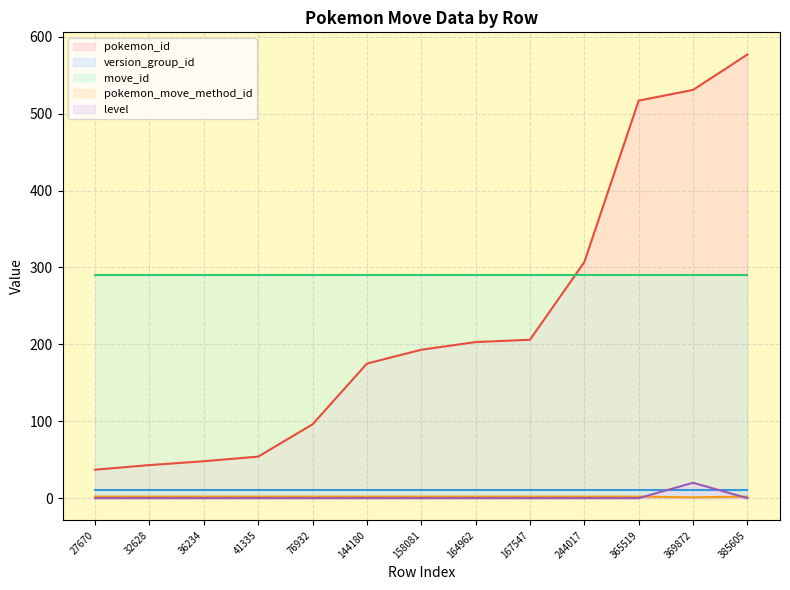

True or false: pokemon_move_method_id has a value of 2 at 158081.

True